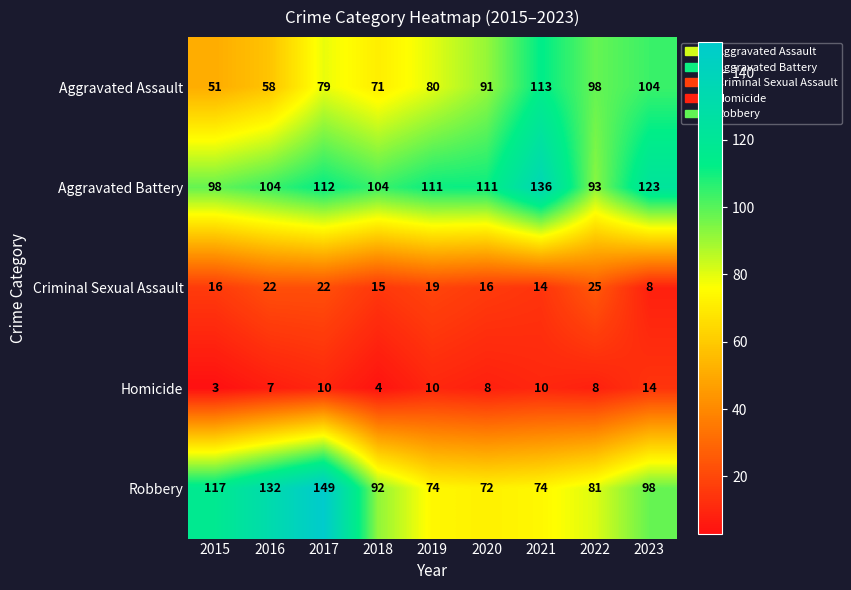

What is the minimum value for Aggravated Assault?

51